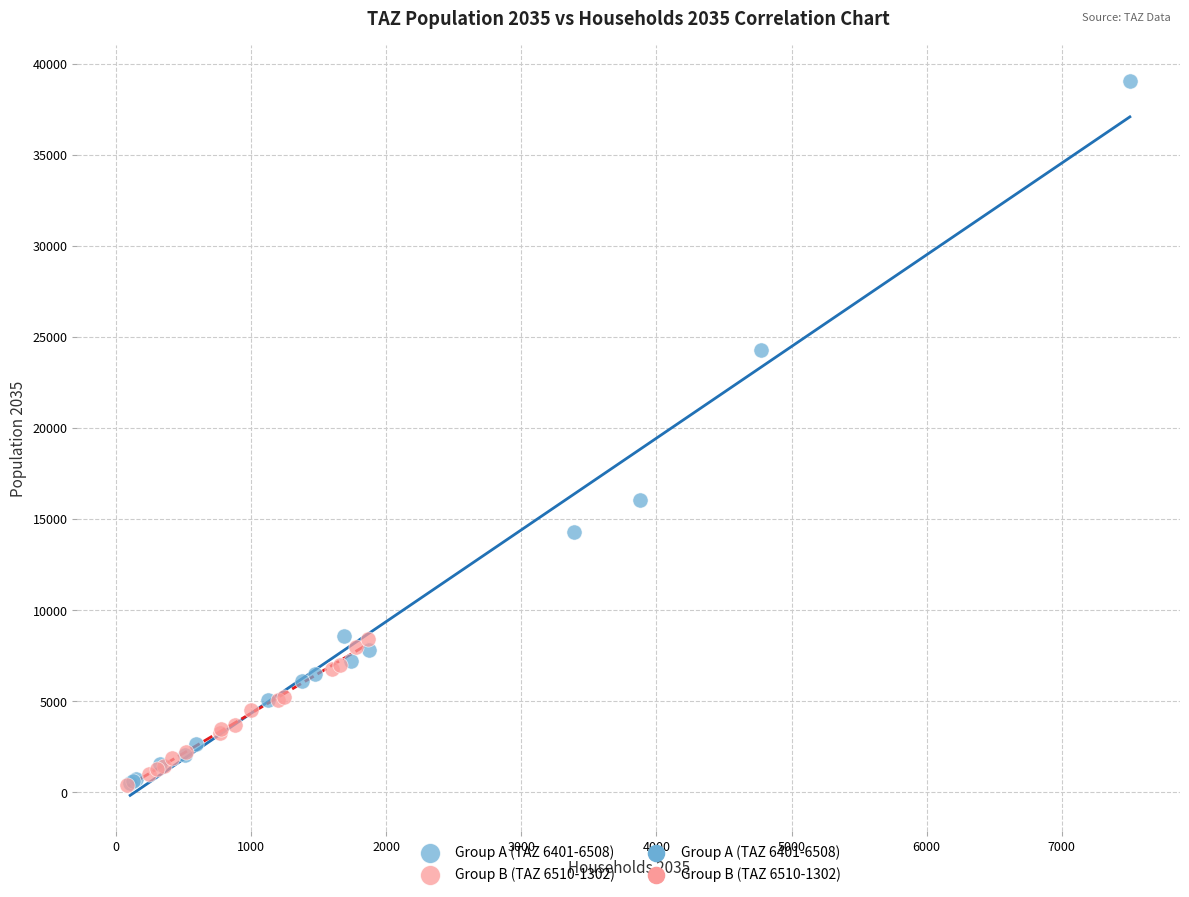

Which series has the largest Y range (max minus min)?

Group A (TAZ 6401-6508)